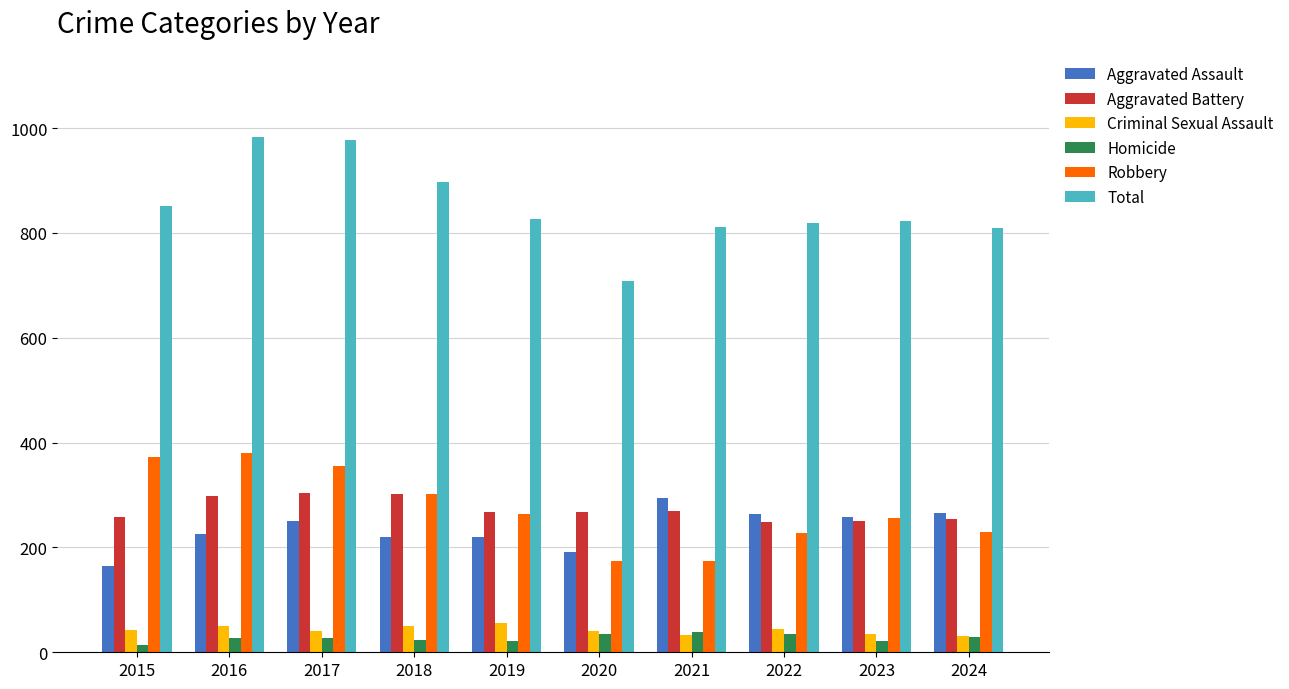

What are all the series names shown in the legend?

Aggravated Assault, Aggravated Battery, Criminal Sexual Assault, Homicide, Robbery, Total